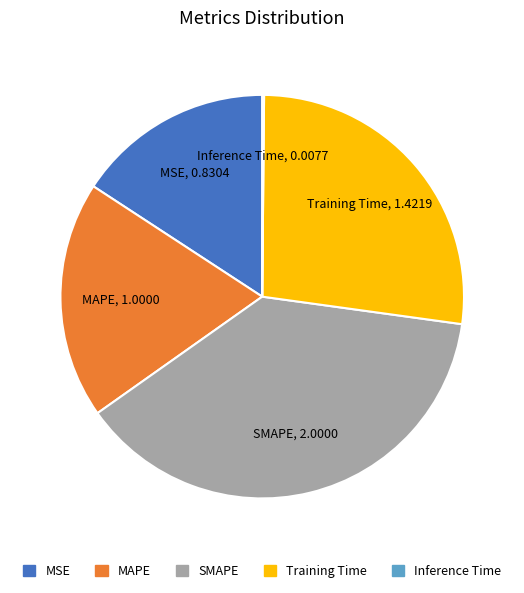

True or false: MAPE accounts for 19% of the total.

True